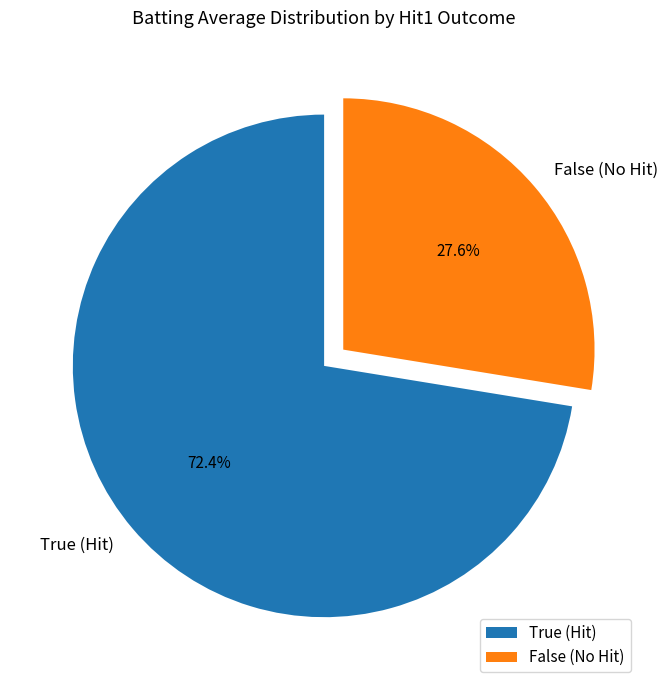

Which category has the biggest portion of the pie?

True (Hit)